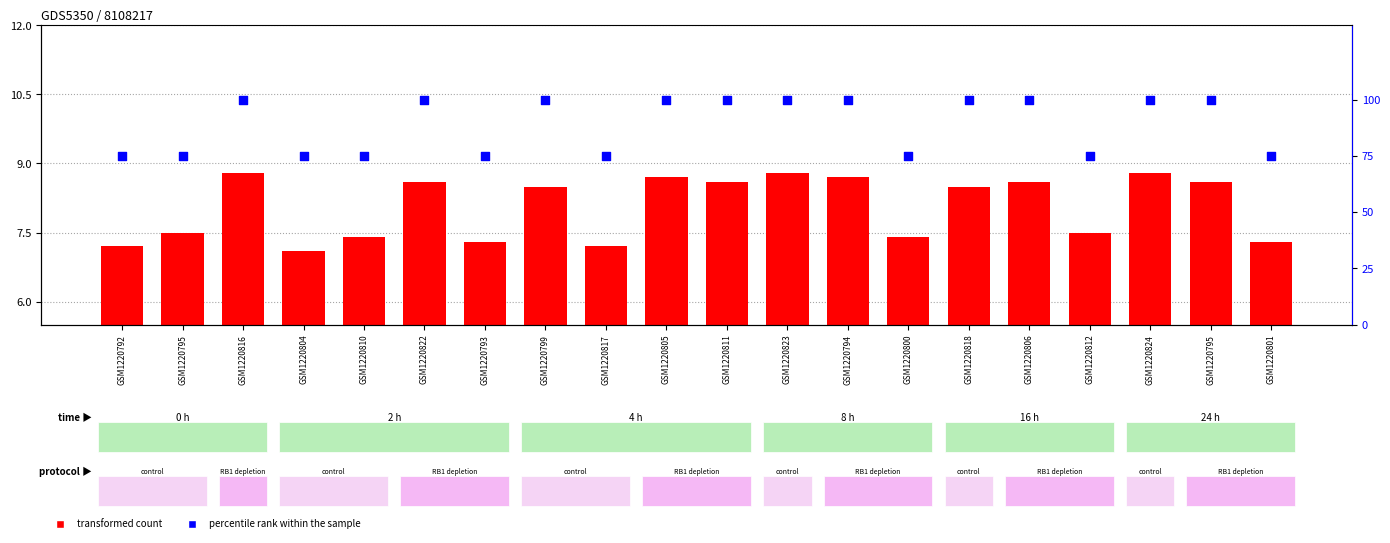

Which series has the widest spread of Y values?

percentile rank within the sample